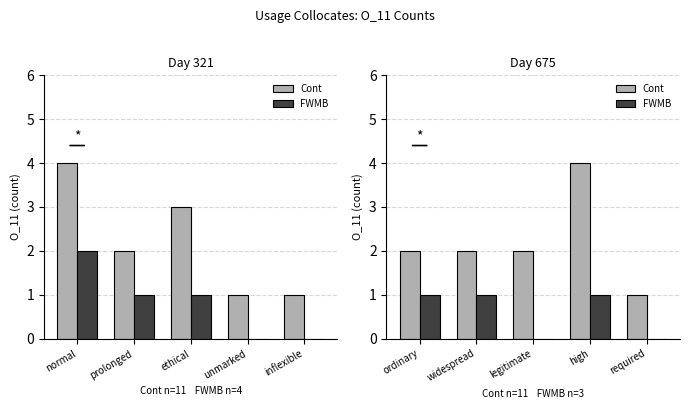

List the series in order of their peak value, lowest first.

FWMB, Cont